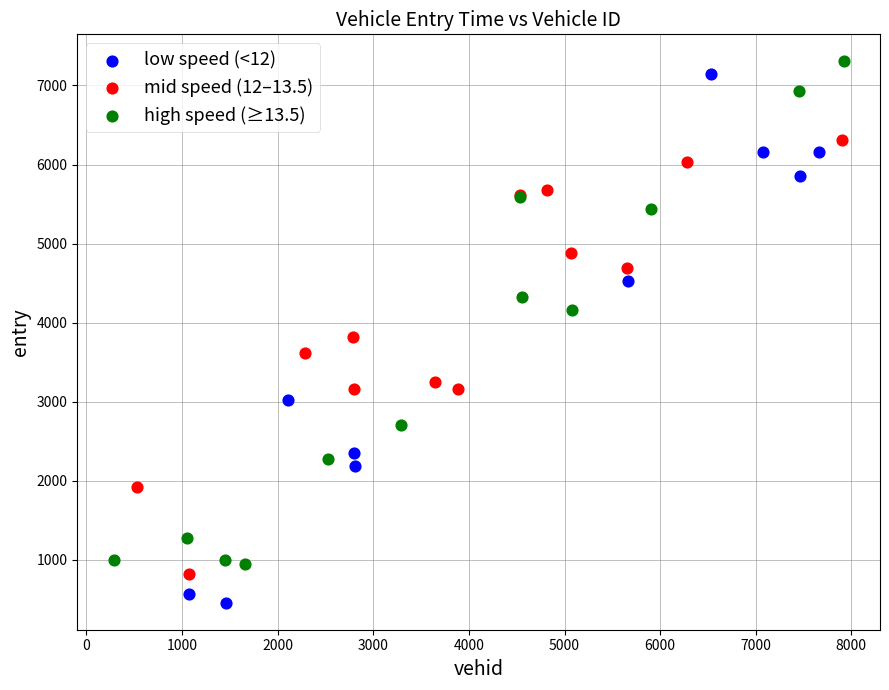

Which series contains the lowest Y value?

low speed (<12)